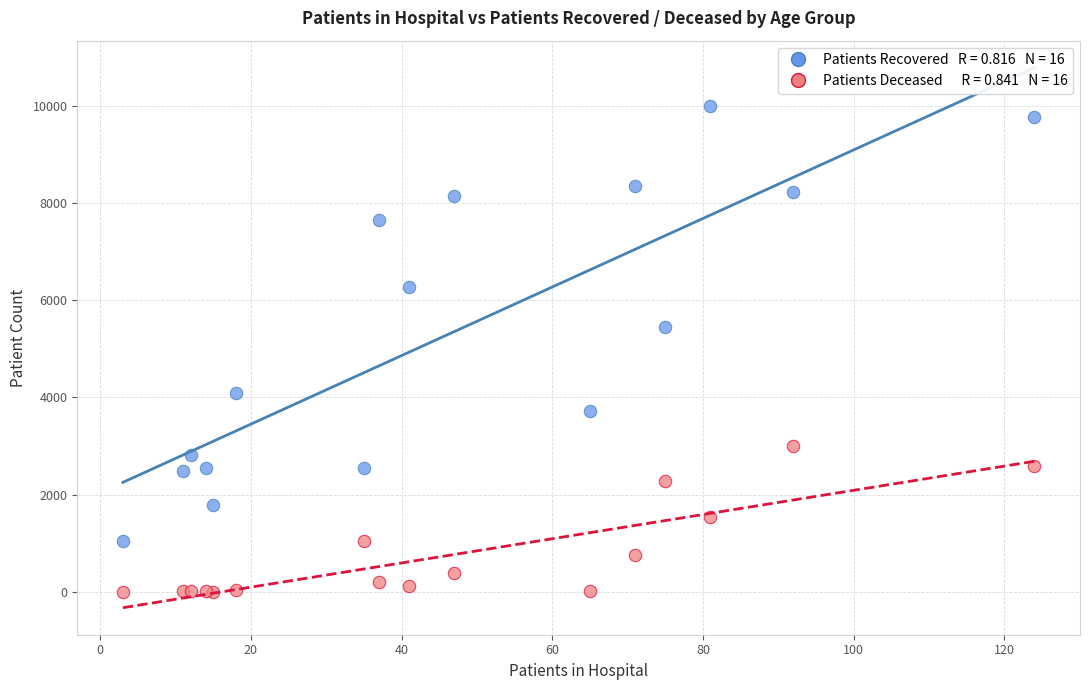

Across all series, what Y value is closest to 4997?

5455